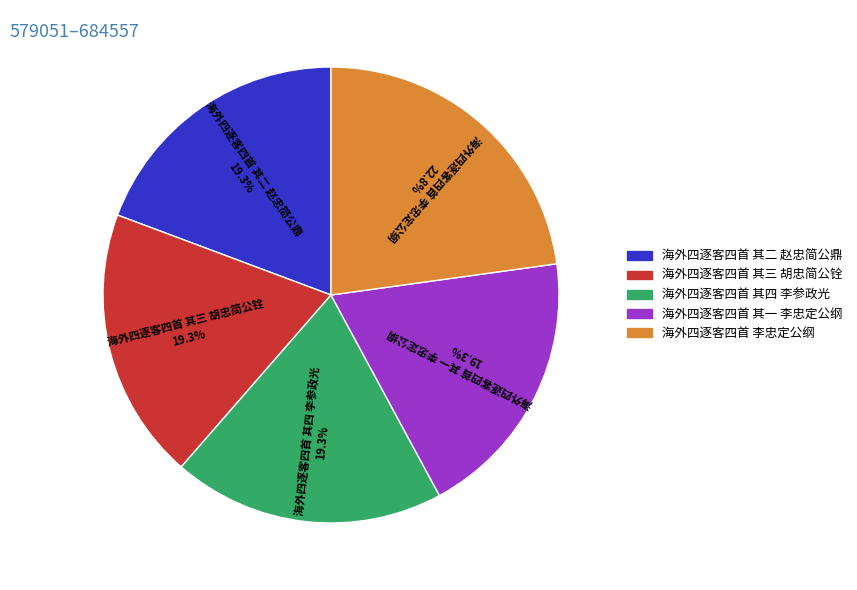

What is the ratio of the value at 海外四逐客四首 其四 李参政光 to the value at 海外四逐客四首 李忠定公纲?

0.8